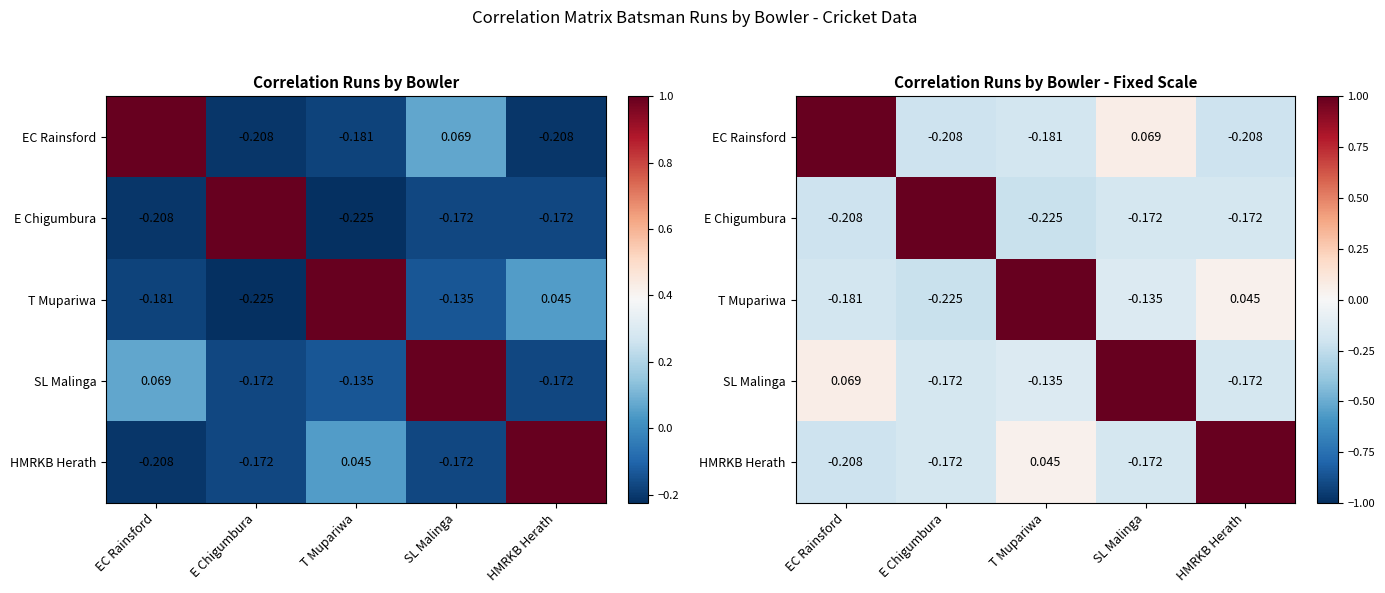

Which label corresponds to the smallest value in the chart?

E Chigumbura